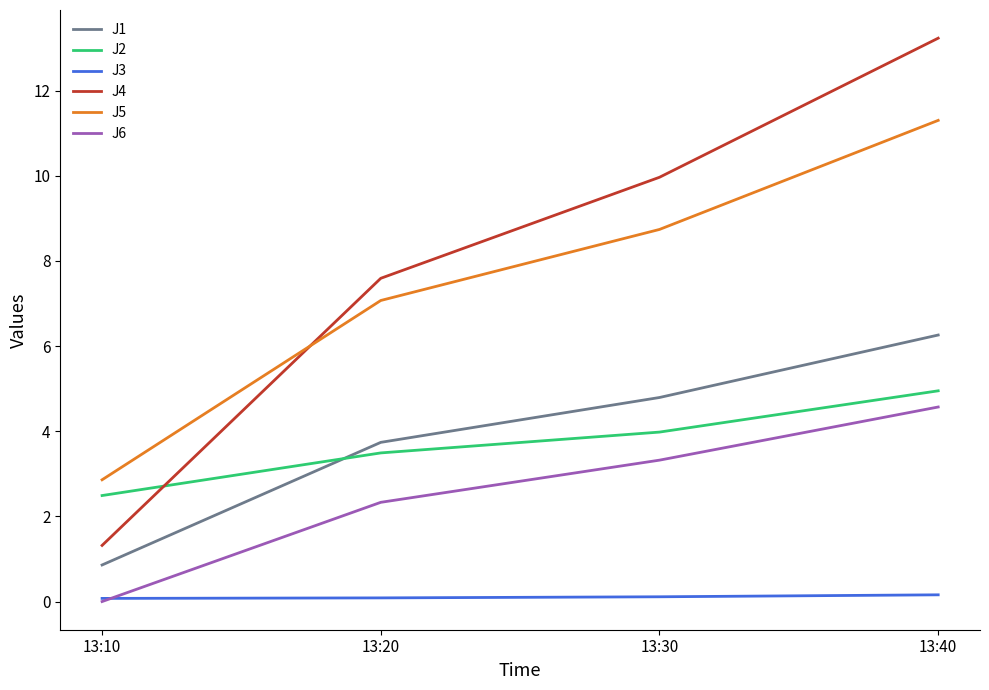

Which series changed the most between 13:20 and 13:30?

J4